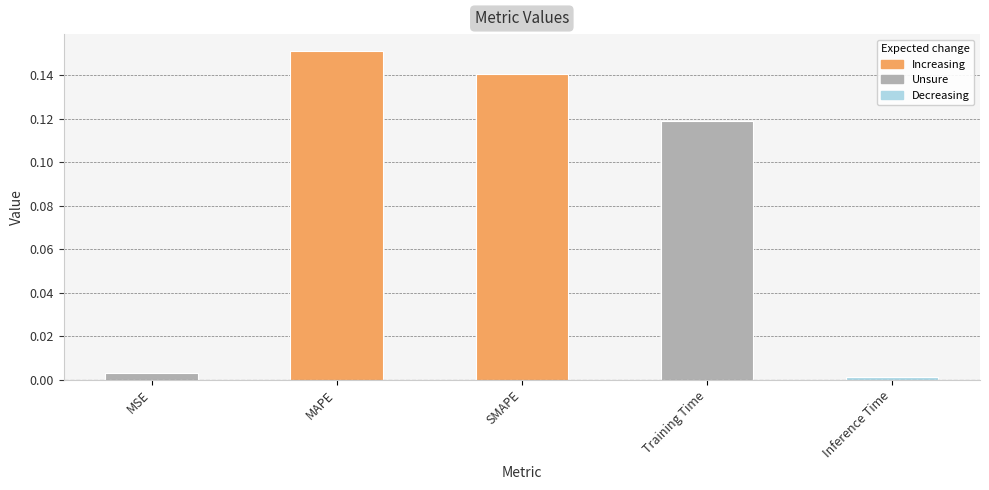

Which category has the highest value across all series?

MAPE